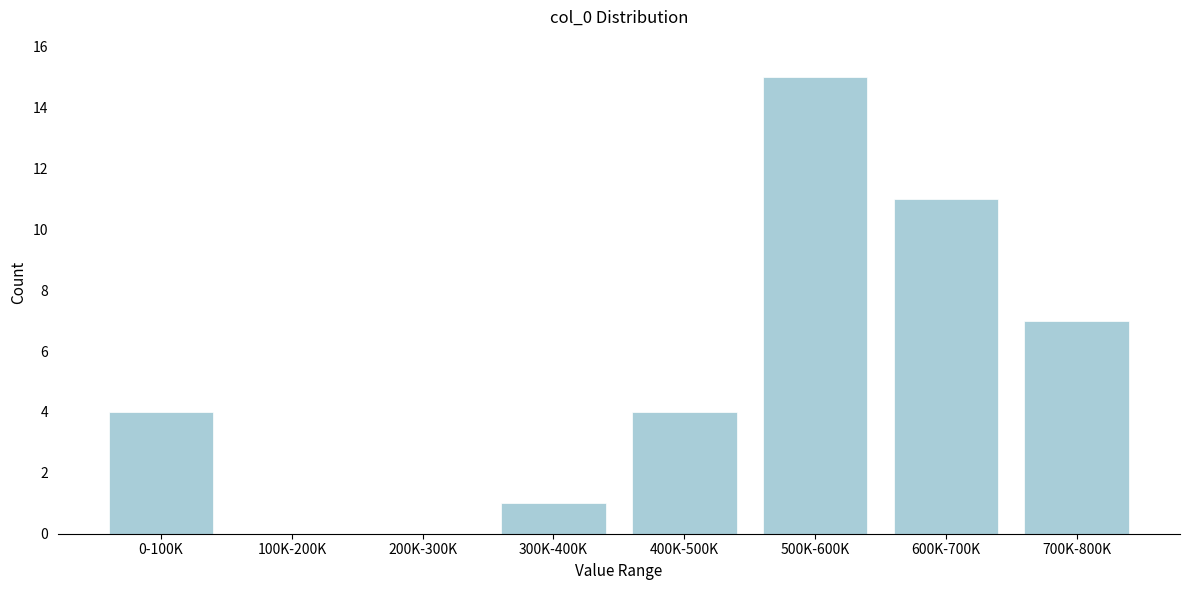

Reading left to right, list all the values displayed in this chart.

0-100K=4	100K-200K=0	200K-300K=0	300K-400K=1	400K-500K=4	500K-600K=15	600K-700K=11	700K-800K=7